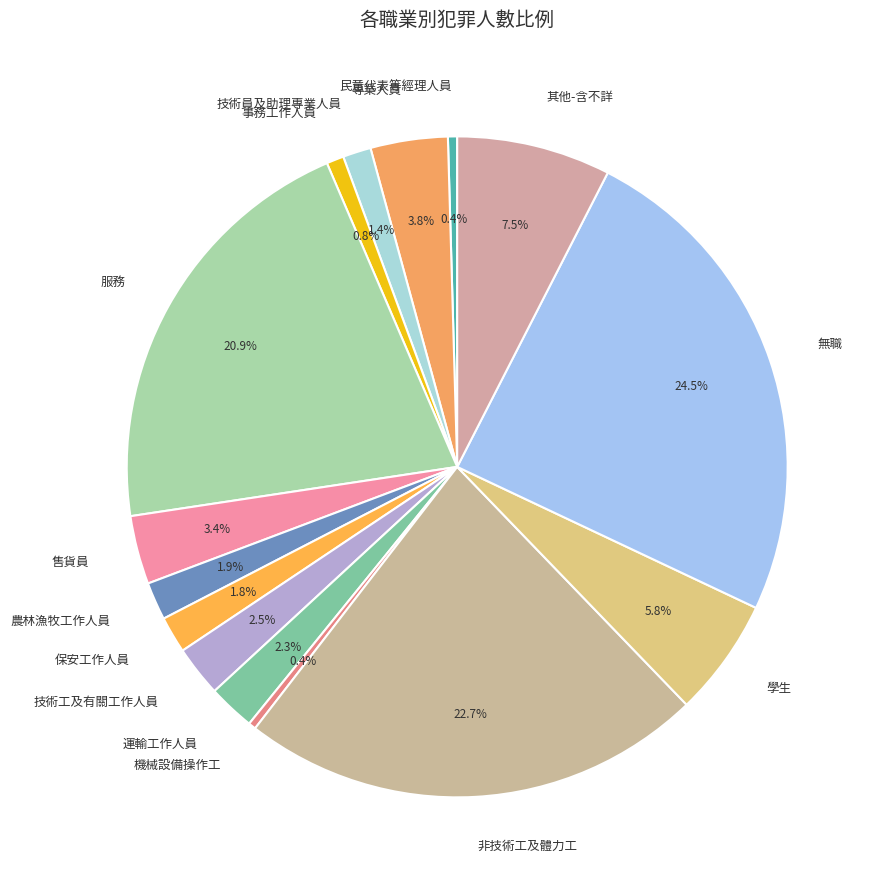

How many segments does this pie chart have?

15